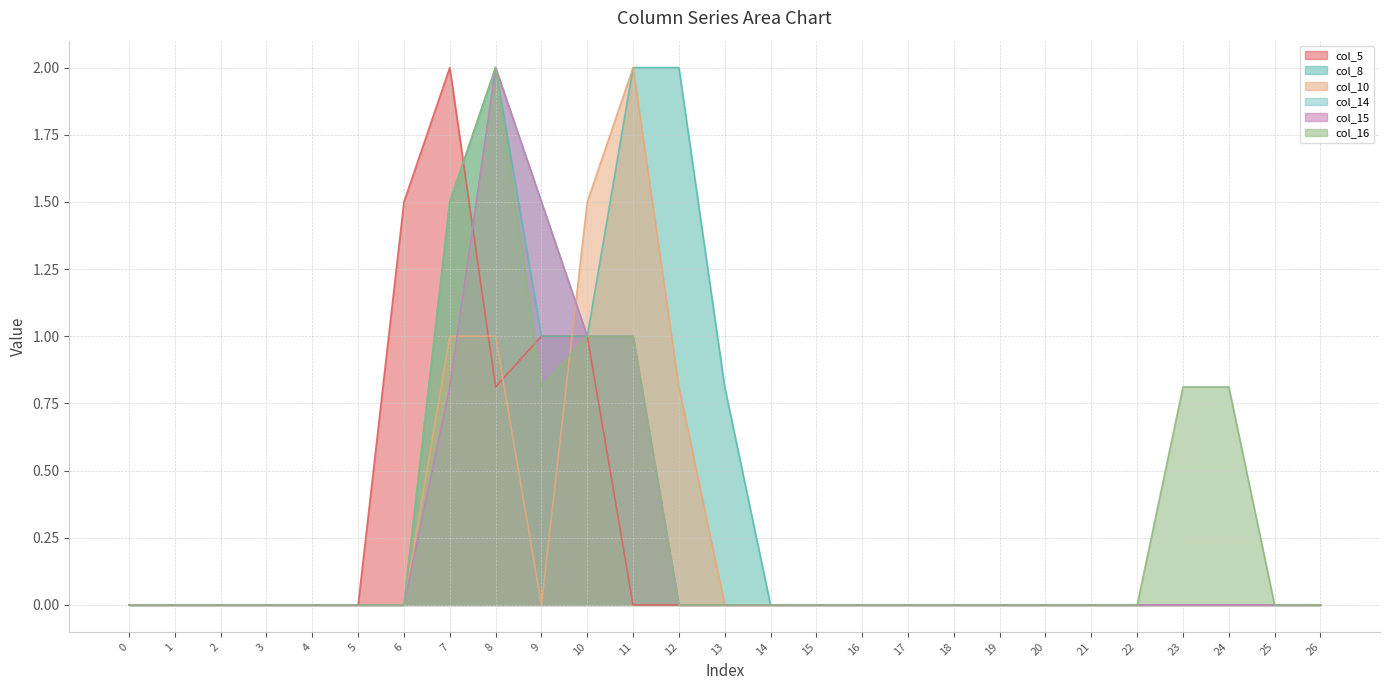

After their last crossing, which series has the higher values: col_8 or col_5?

col_8